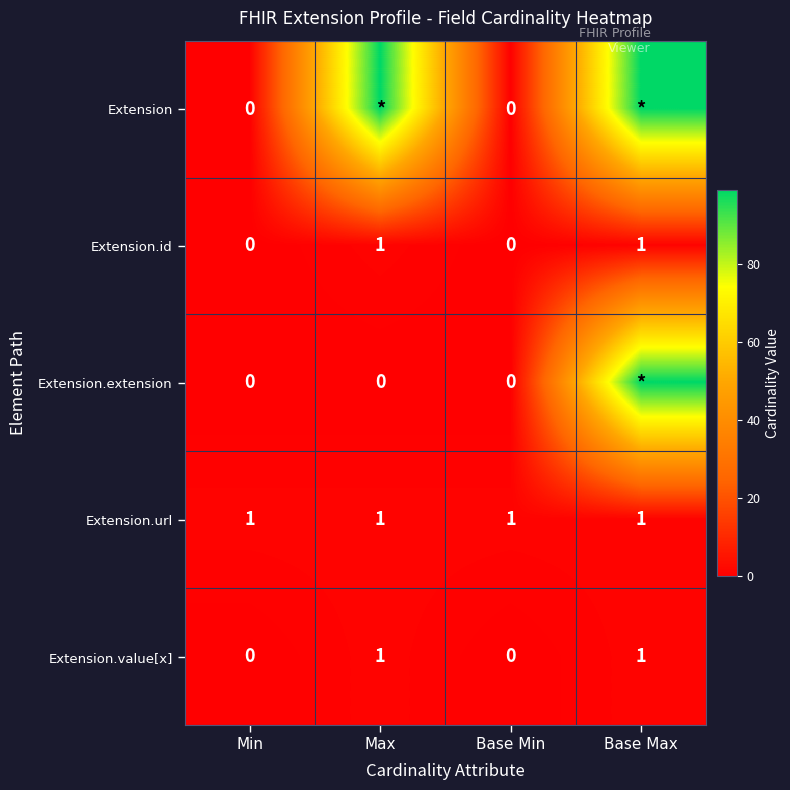

Count the Extension.id values in the range 0 to 1.

4